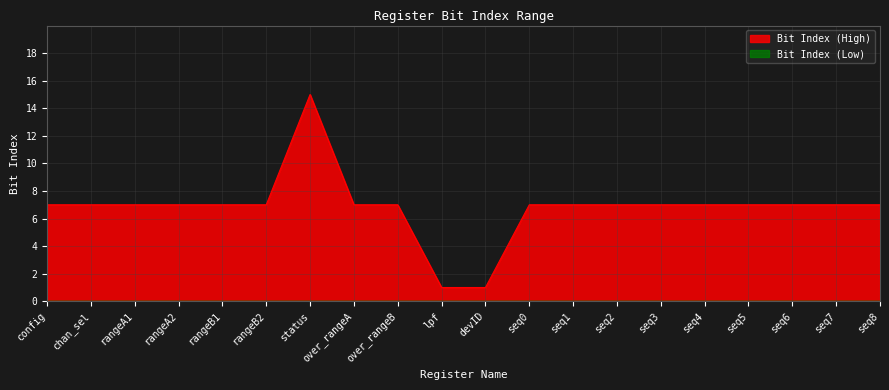

At which label does the data first exceed 7?

status